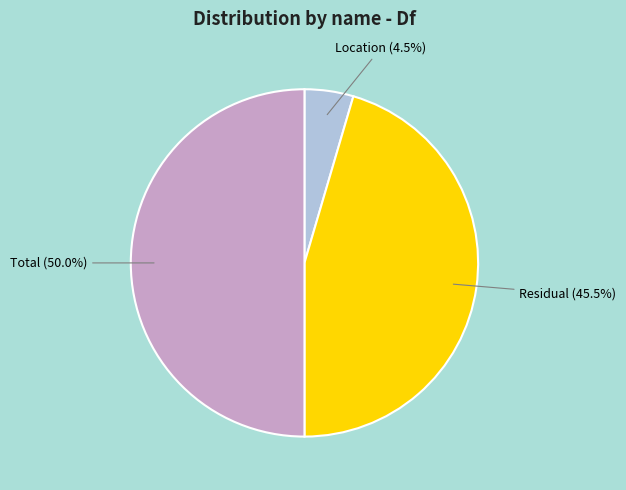

What percentage do Location and Residual together represent?

50.0%